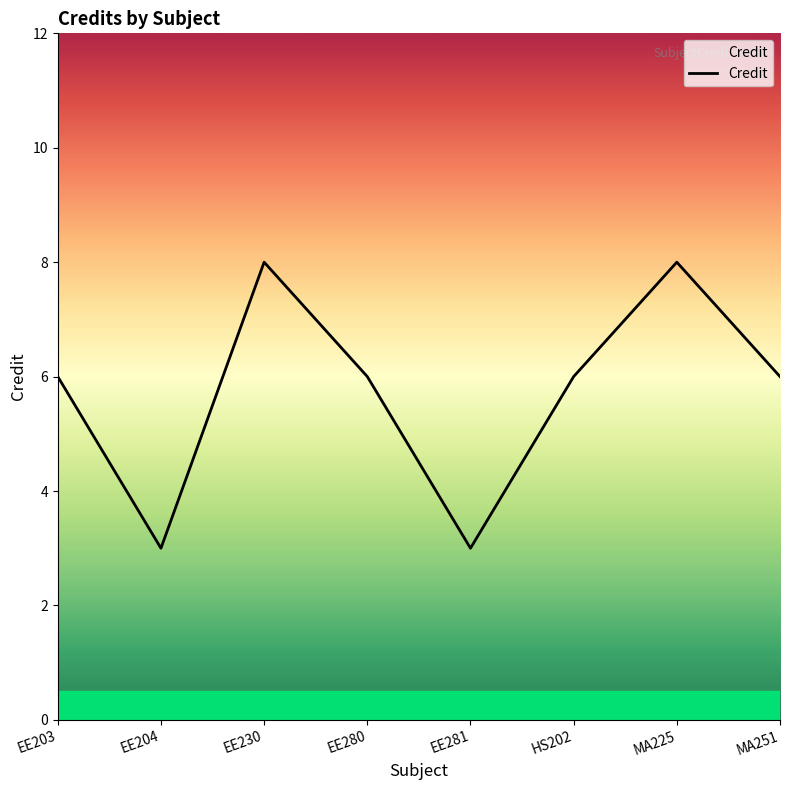

The chart shows a value of 6 at EE203. True or false?

True